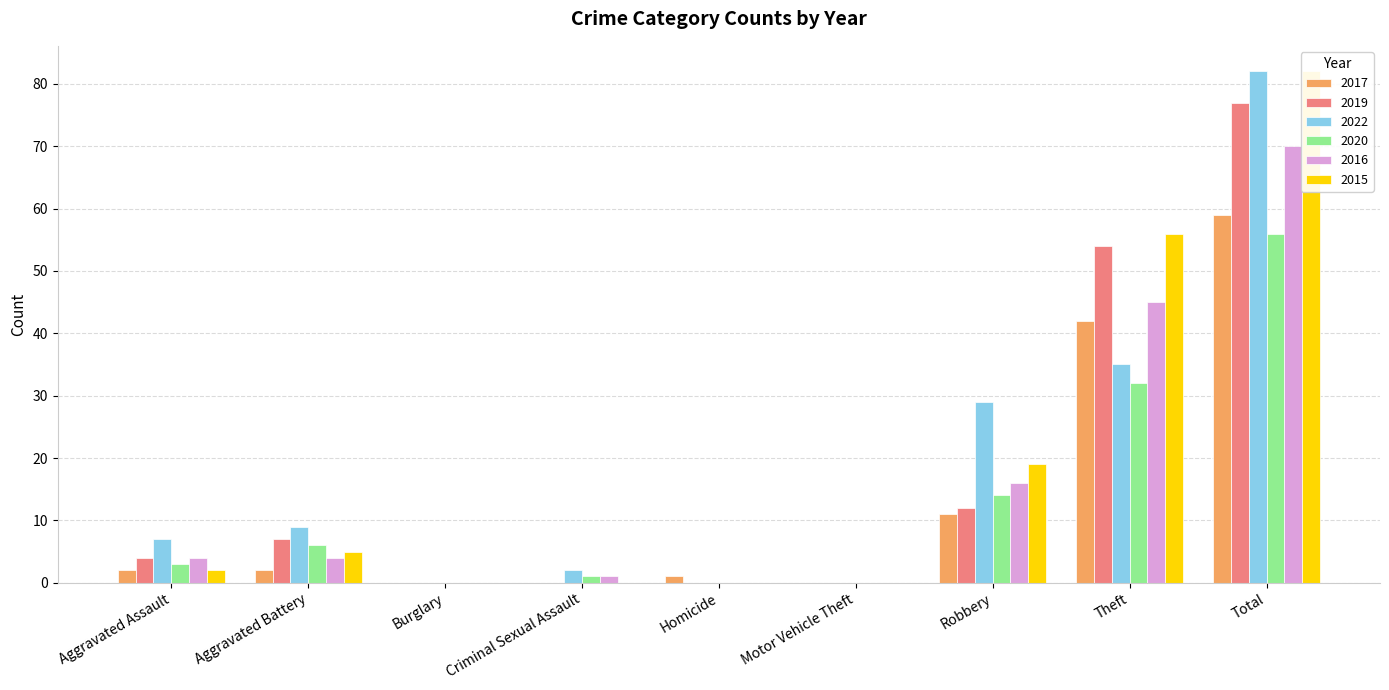

At which label does 2020 reach its minimum?

Burglary